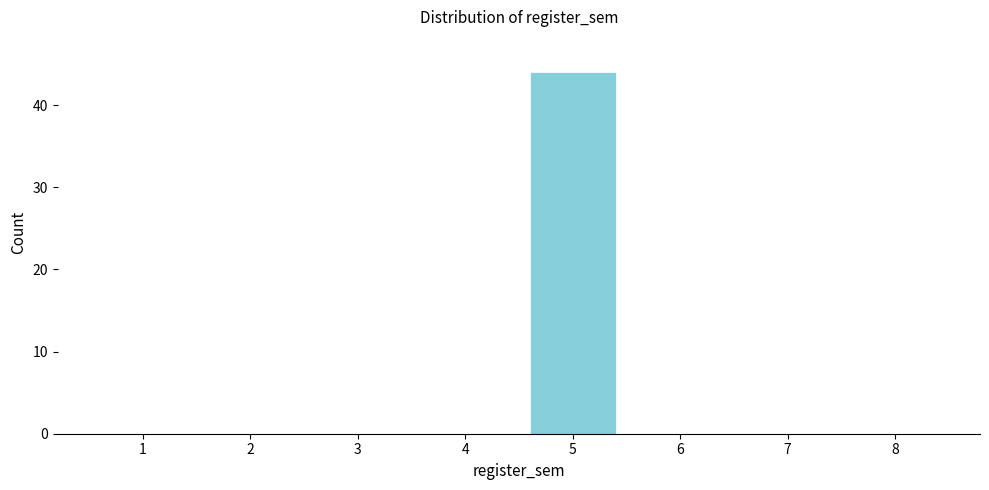

Reading left to right, extract all data points from this chart.

1=0	2=0	3=0	4=0	5=44	6=0	7=0	8=0